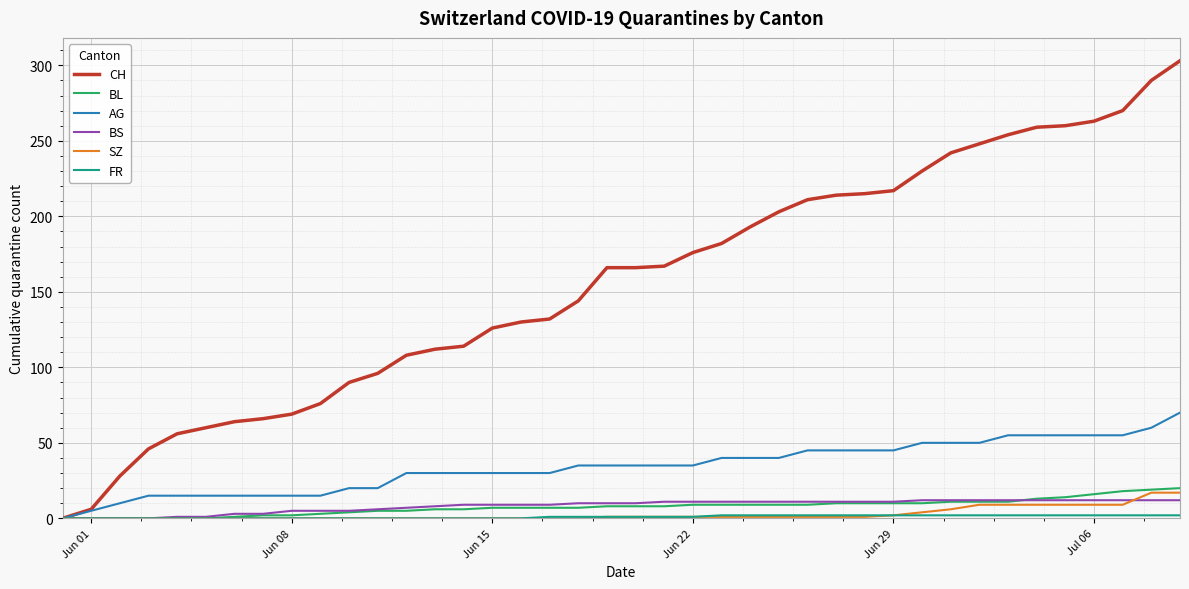

Which series has the widest spread of values?

CH